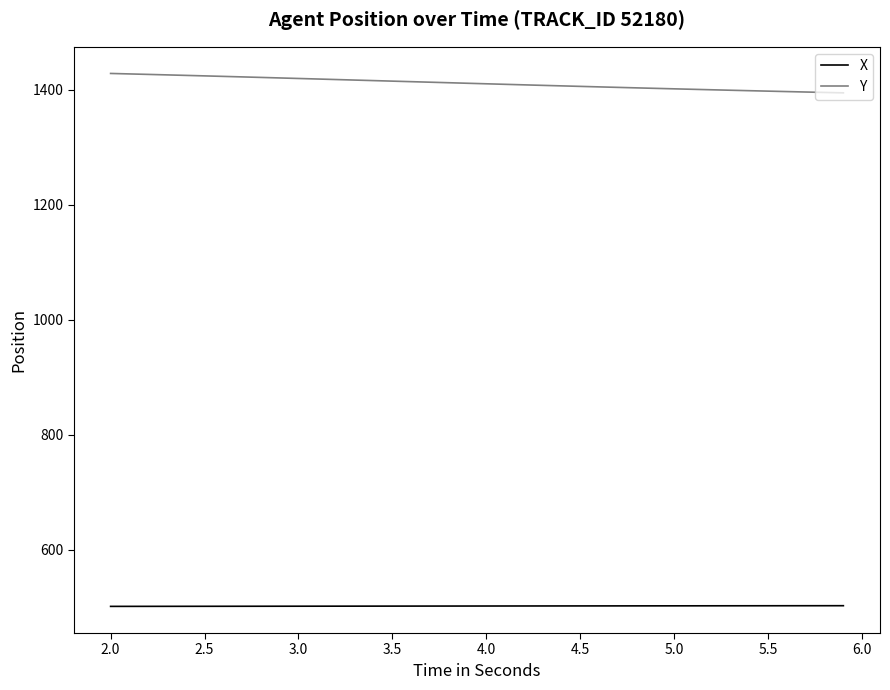

Which series has the widest spread of values?

Y